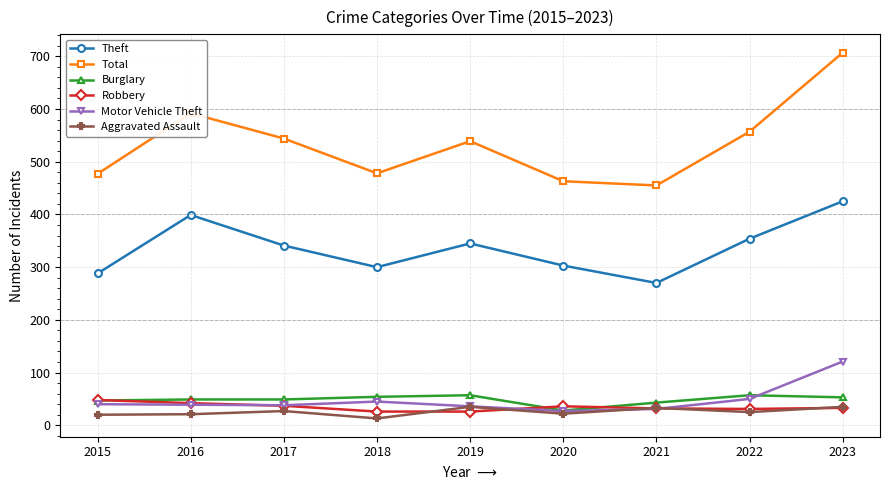

What is the difference between the Total values at 2017 and 2020?

81